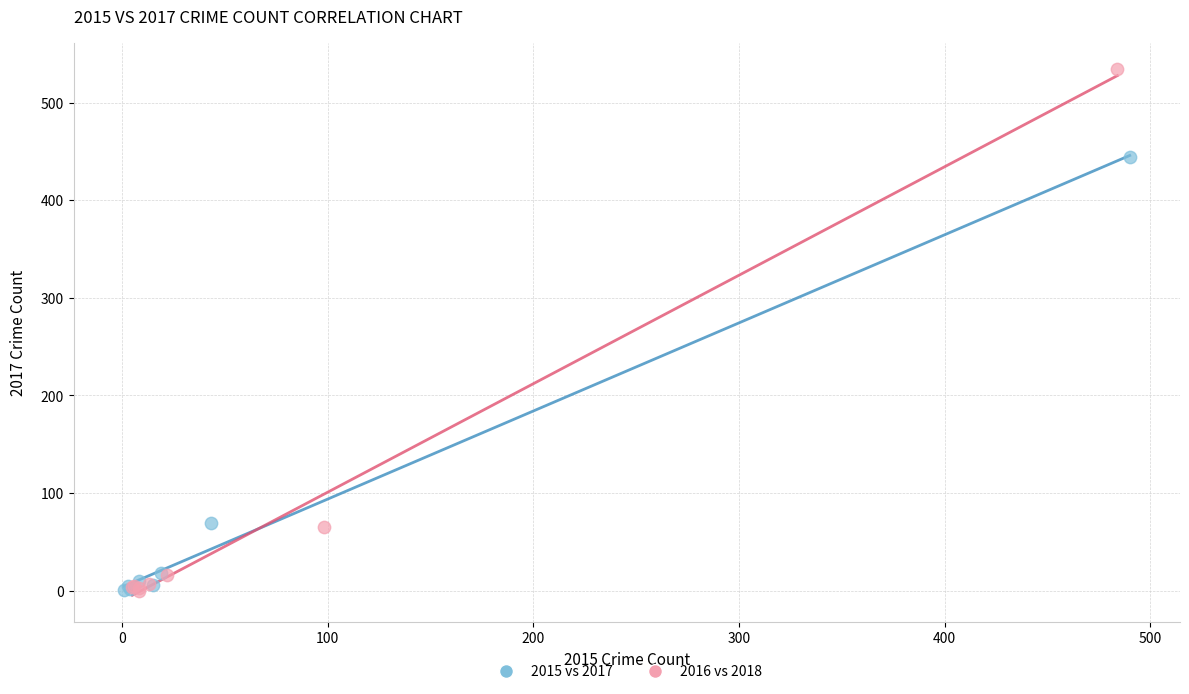

Which series contains the highest Y value?

2016 vs 2018